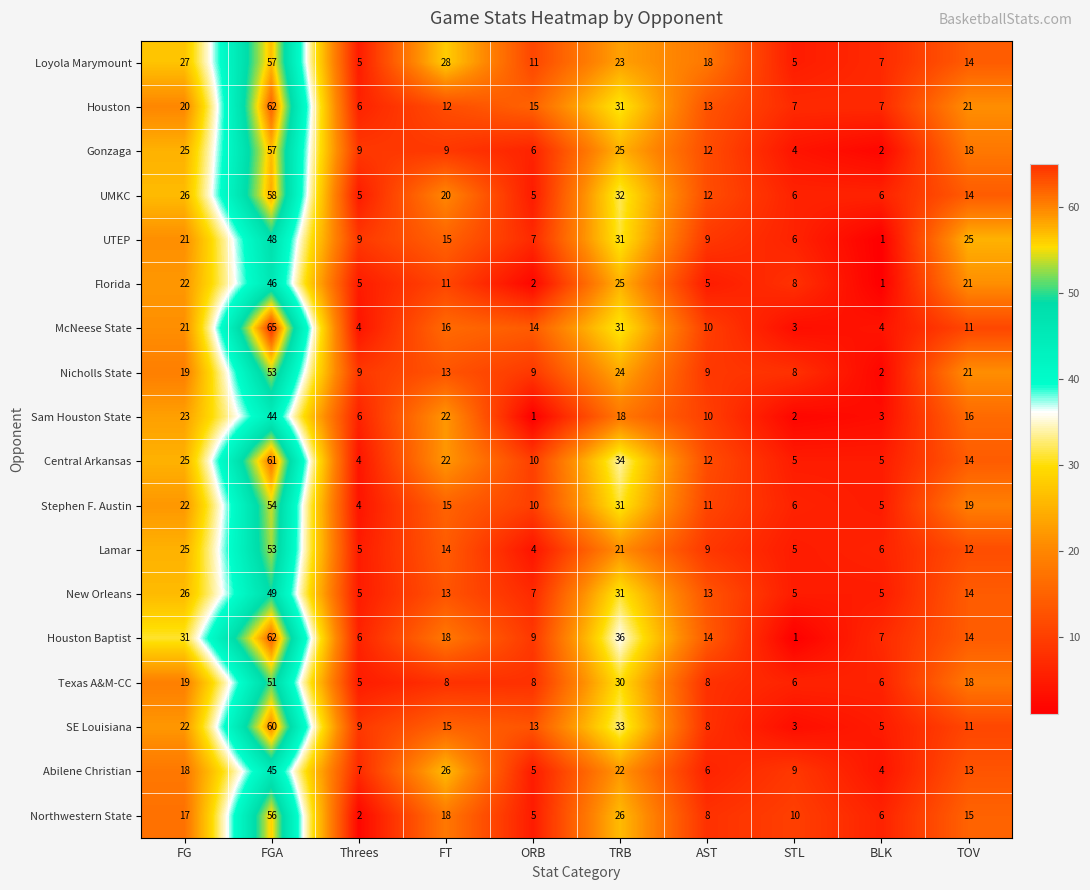

Which series has the largest range (max minus min)?

McNeese State